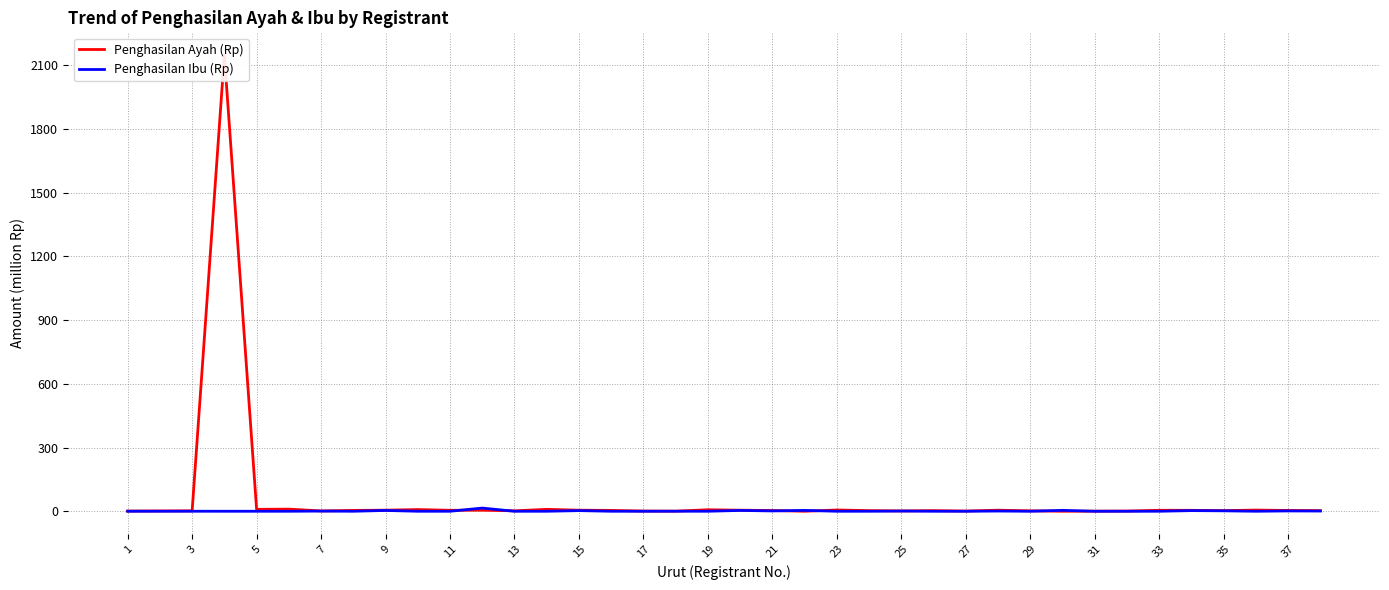

In Penghasilan Ibu (Rp), how many points are higher than both neighbors (excluding endpoints)?

13